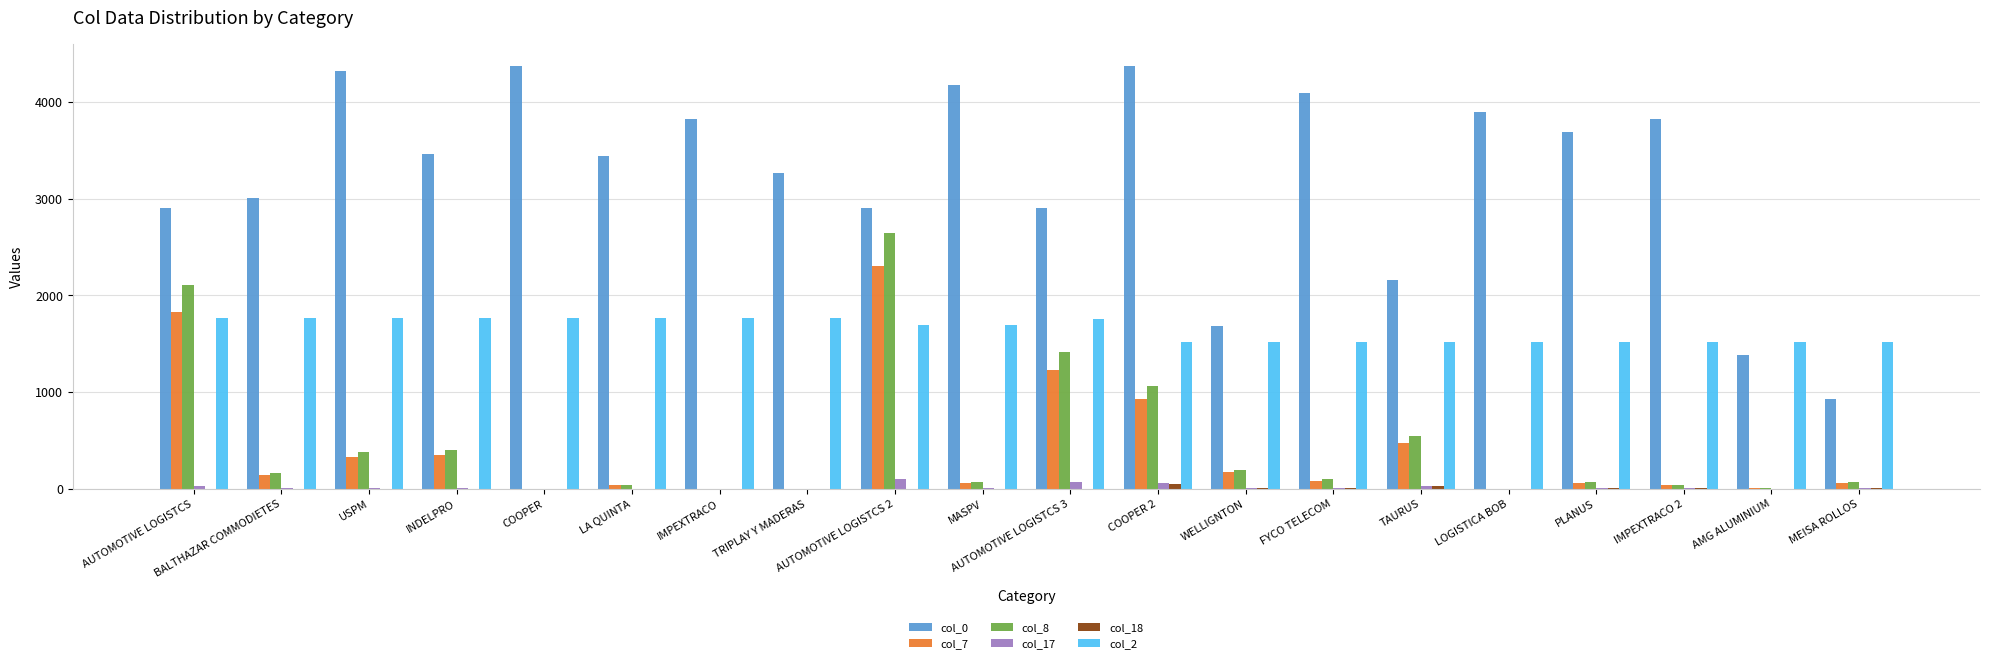

Which series has the largest total across all categories?

col_0